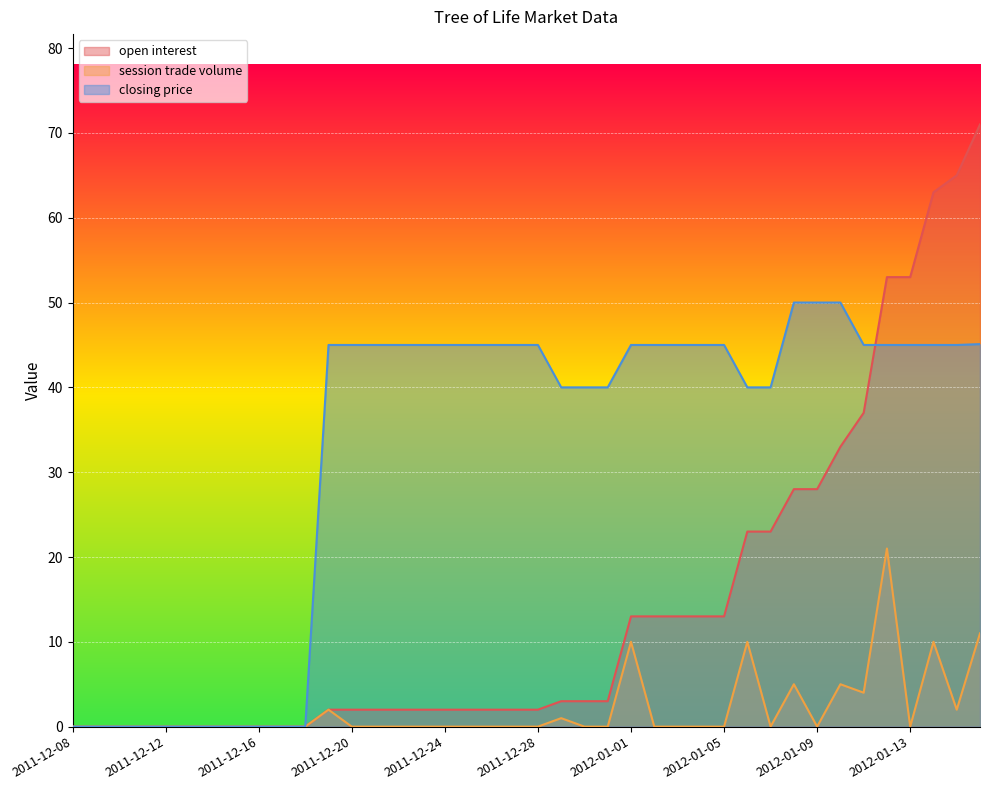

Is the value of session trade volume at 2011-12-22 greater than the value of closing price at 2012-01-10?

No